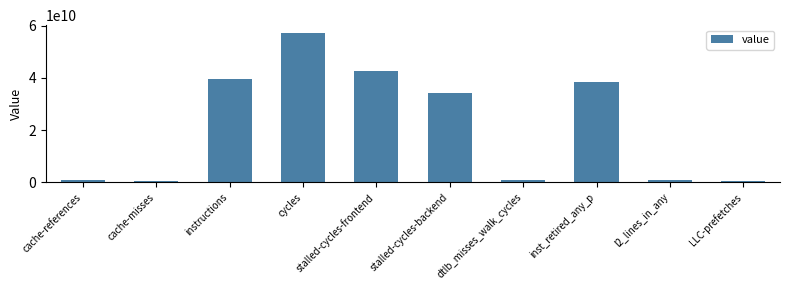

What is the difference between the second highest and second lowest values?

41957802284